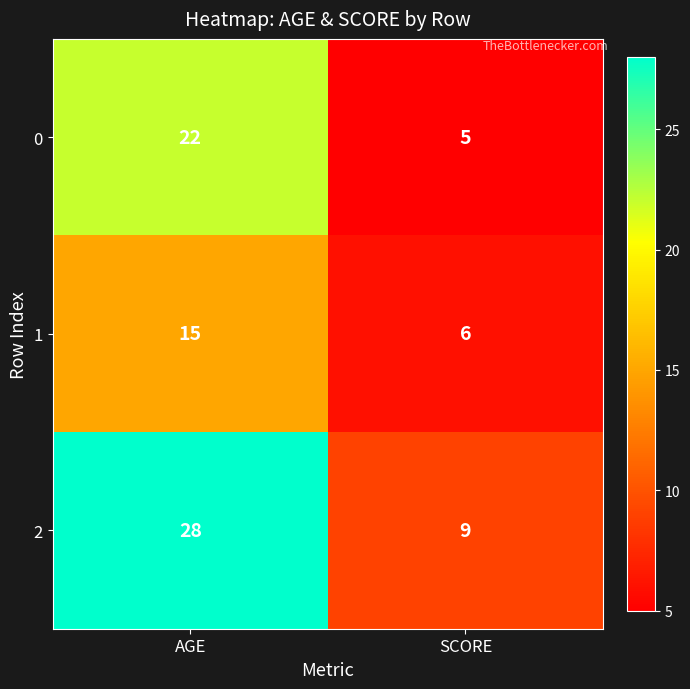

Reading left to right, list all the values displayed in this chart.

0: 22	5
1: 15	6
2: 28	9